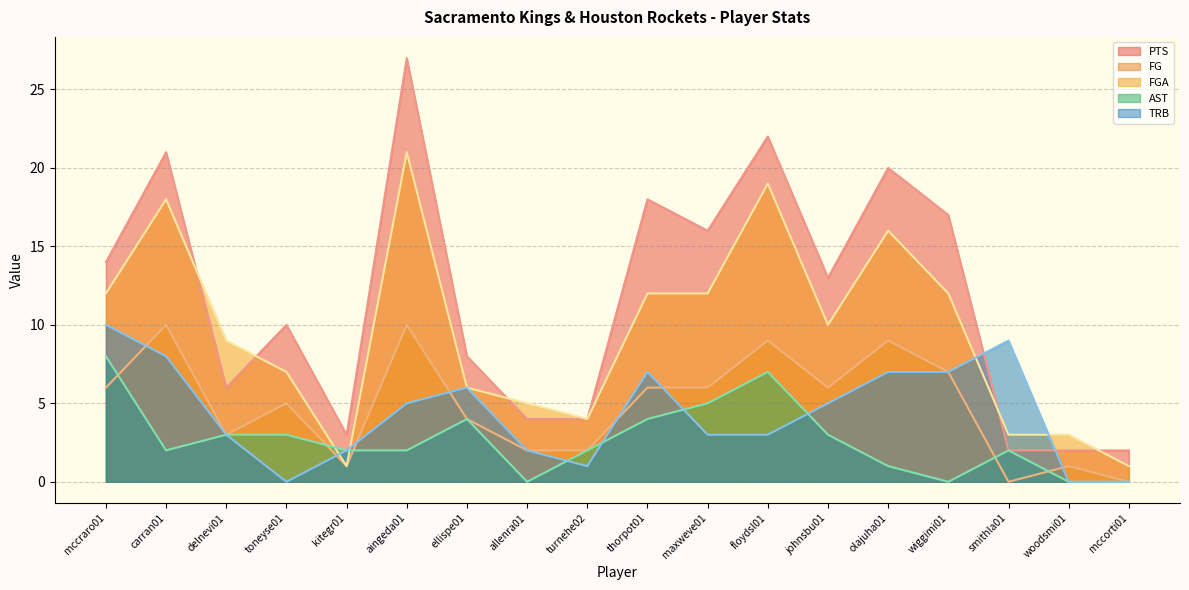

List the labels in order of AST value, smallest first.

allenra01, wiggimi01, woodsmi01, mccorti01, olajuha01, carran01, kitegr01, aingeda01, turnehe02, smithla01, delnevi01, toneyse01, johnsbu01, ellispe01, thorpot01, maxweve01, floydsl01, mccraro01